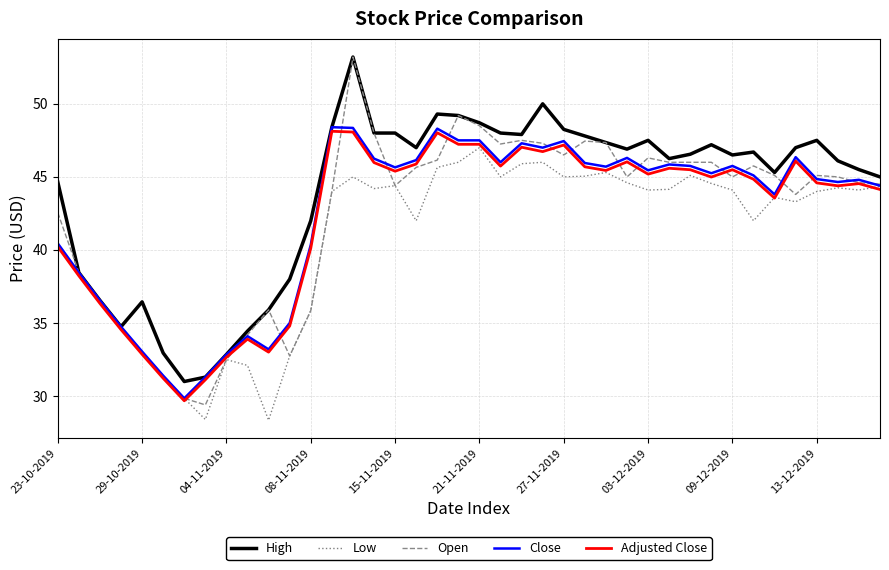

Which series has the largest total across all categories?

High